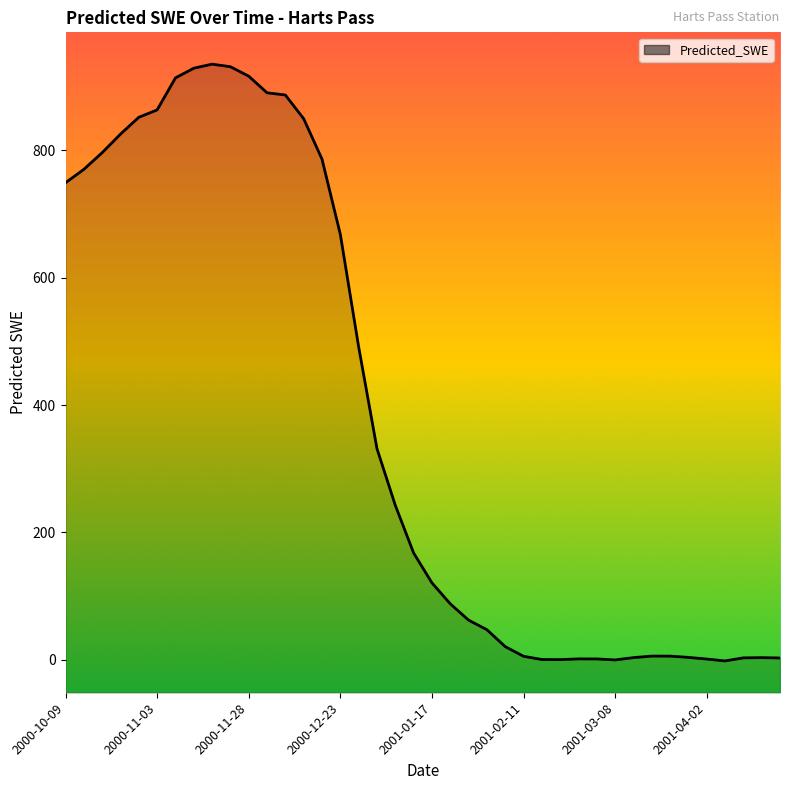

The value at 2001-03-13 is 3.0. True or false?

True